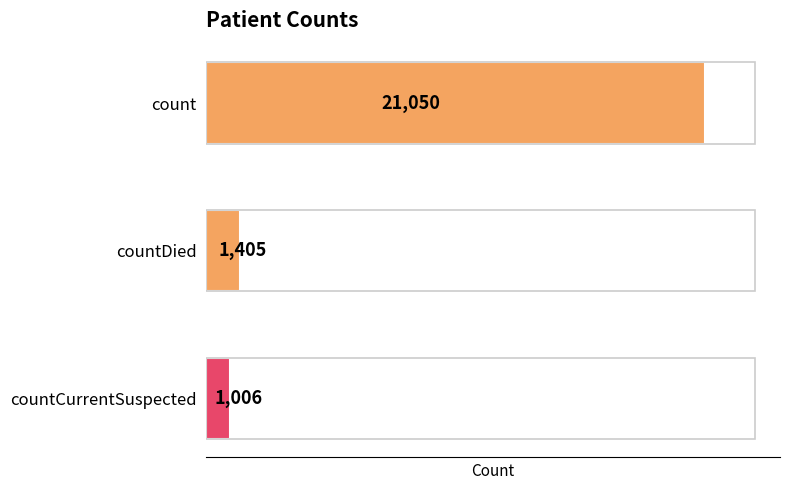

How many categories are shown in the chart?

3